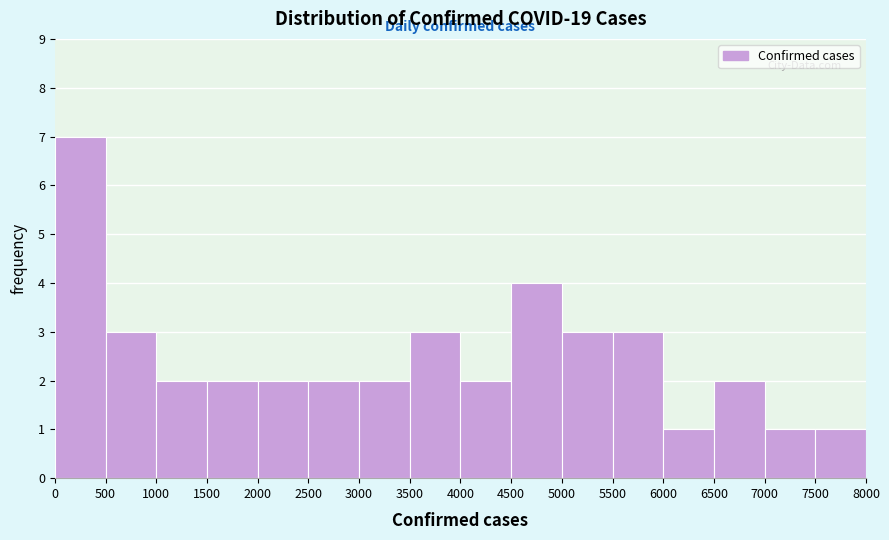

Reading left to right, transcribe this chart: for each bar, give the range it covers on the x-axis and its height. The values are not printed on the chart, so give them approximately, as read against the axis.

0 to 500: 7
500 to 1000: 3
1000 to 1500: 2
1500 to 2000: 2
2000 to 2500: 2
2500 to 3000: 2
3000 to 3500: 2
3500 to 4000: 3
4000 to 4500: 2
4500 to 5000: 4
5000 to 5500: 3
5500 to 6000: 3
6000 to 6500: 1
6500 to 7000: 2
7000 to 7500: 1
7500 to 8000: 1